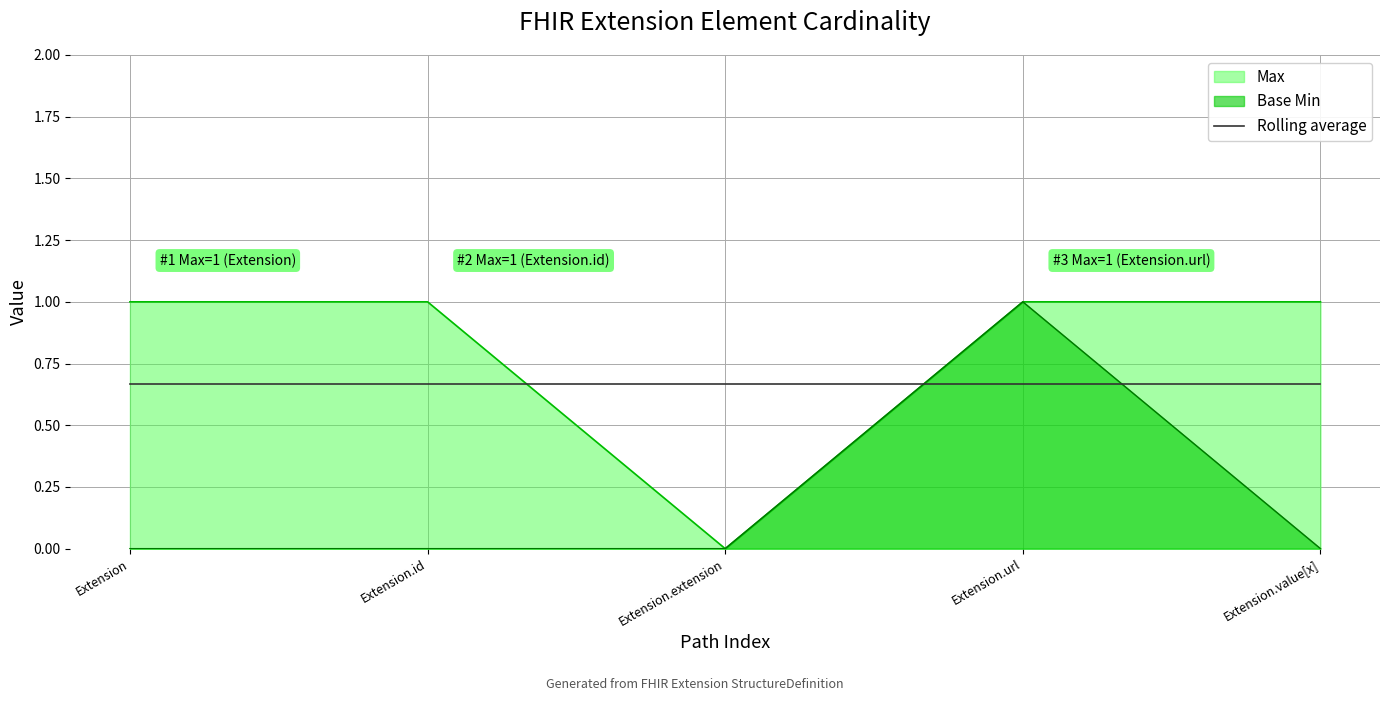

What is the difference between the maximum and minimum values in the Max series?

1